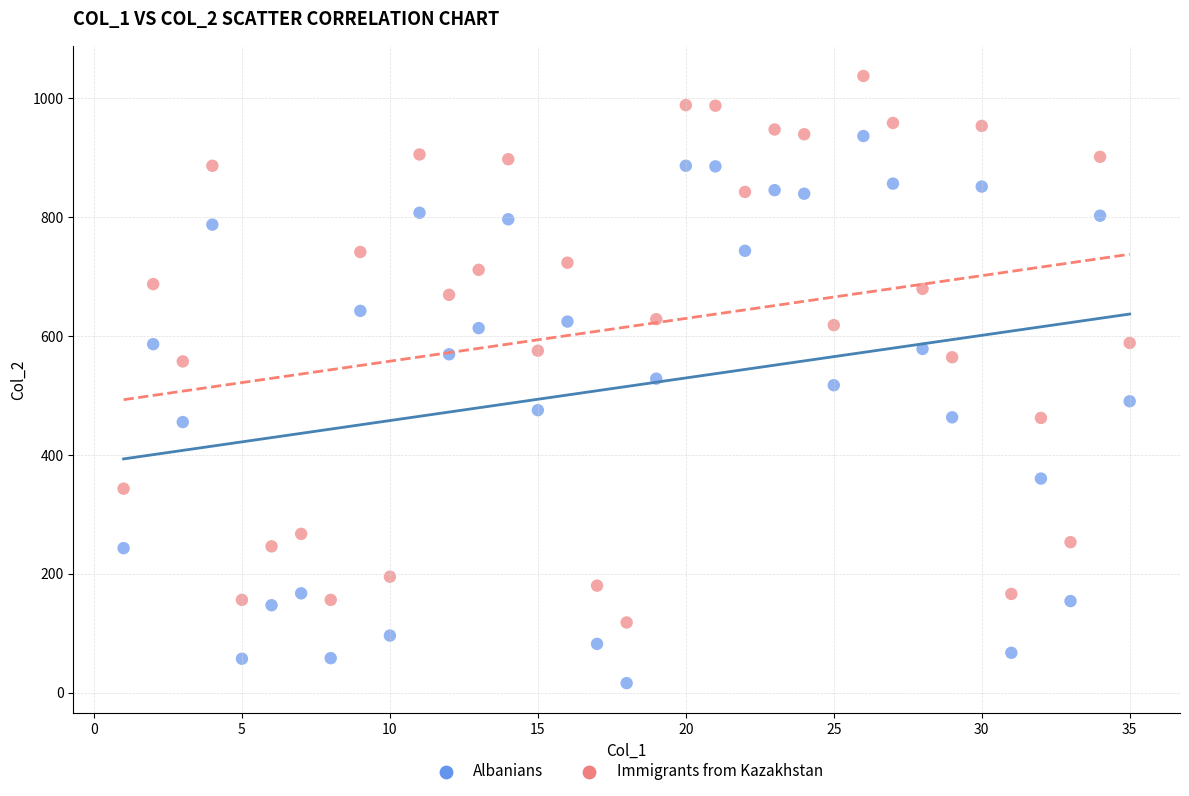

Across all data points, what is the range of X values (max minus min)?

34